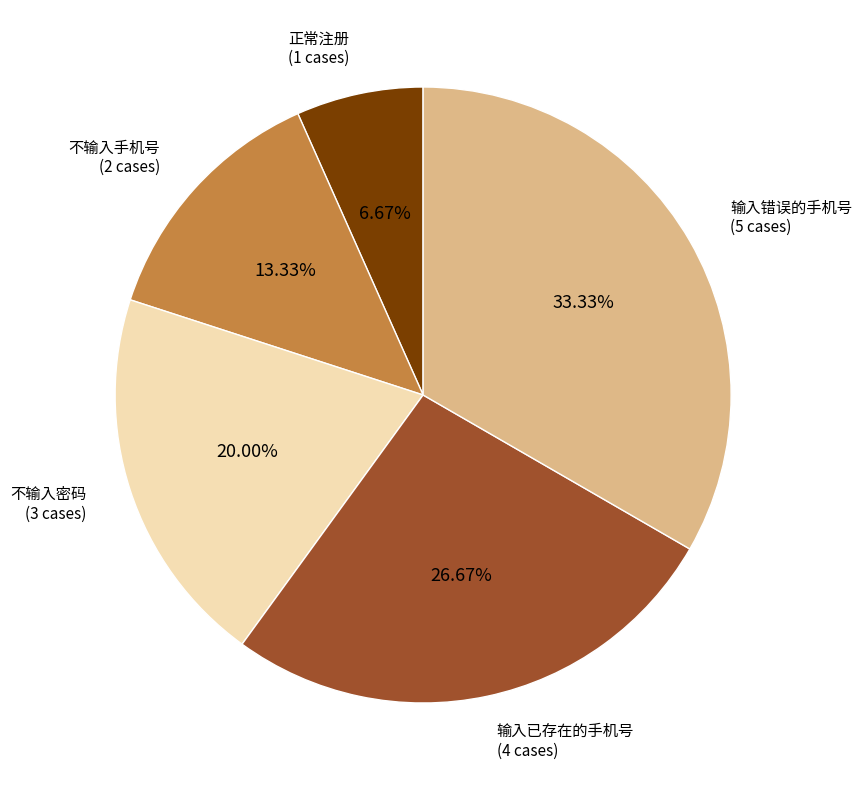

Is there any slice that represents more than half of the pie?

No